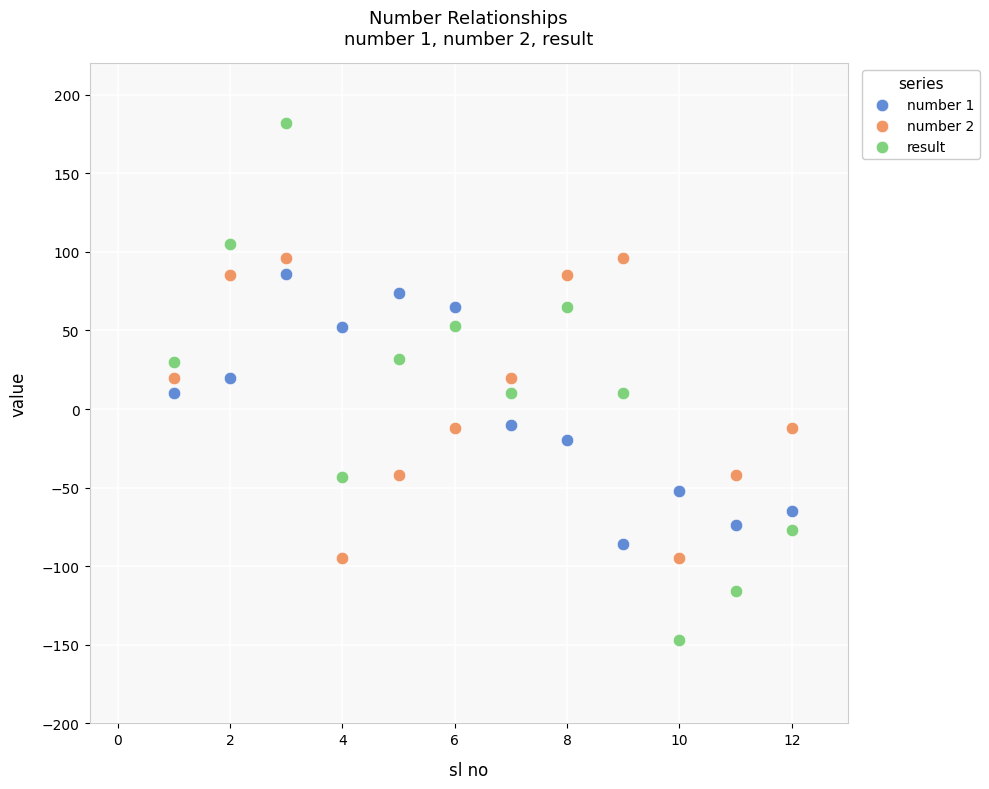

Across all data points, what is the range of X values (max minus min)?

11